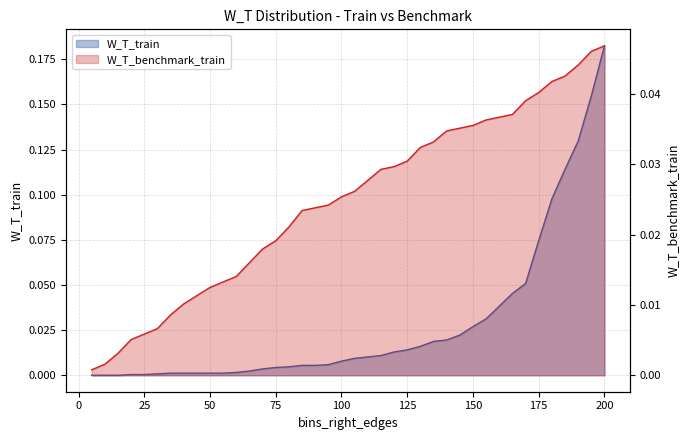

Is it true that W_T_train equals 0.0 at 19?

False